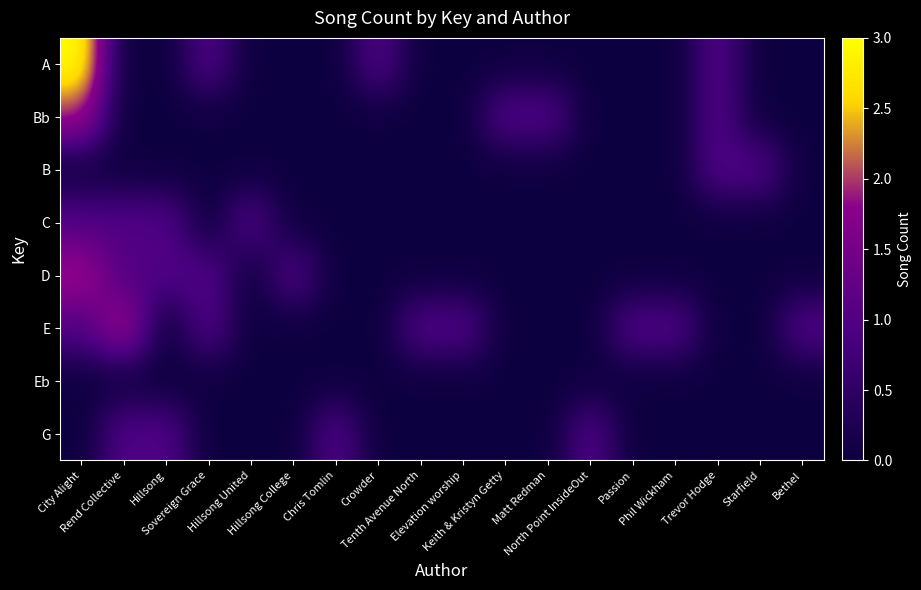

Reading right to left, list all the values displayed in this chart.

A: Bethel=0	Starfield=0	Trevor Hodge=1	Phil Wickham=0	Passion=0	North Point InsideOut=0	Matt Redman=0	Keith & Kristyn Getty=0	Elevation worship=0	Tenth Avenue North=0	Crowder=1	Chris Tomlin=0	Hillsong College=0	Hillsong United=0	Sovereign Grace=1	Hillsong=0	Rend Collective=0	City Alight=3
Bb: Bethel=0	Starfield=0	Trevor Hodge=1	Phil Wickham=0	Passion=0	North Point InsideOut=0	Matt Redman=1	Keith & Kristyn Getty=1	Elevation worship=0	Tenth Avenue North=0	Crowder=0	Chris Tomlin=0	Hillsong College=0	Hillsong United=0	Sovereign Grace=0	Hillsong=0	Rend Collective=0	City Alight=2
B: Bethel=0	Starfield=1	Trevor Hodge=1	Phil Wickham=0	Passion=0	North Point InsideOut=0	Matt Redman=0	Keith & Kristyn Getty=0	Elevation worship=0	Tenth Avenue North=0	Crowder=0	Chris Tomlin=0	Hillsong College=0	Hillsong United=0	Sovereign Grace=0	Hillsong=0	Rend Collective=0	City Alight=0
C: Bethel=0	Starfield=0	Trevor Hodge=0	Phil Wickham=0	Passion=0	North Point InsideOut=0	Matt Redman=0	Keith & Kristyn Getty=0	Elevation worship=0	Tenth Avenue North=0	Crowder=0	Chris Tomlin=0	Hillsong College=0	Hillsong United=1	Sovereign Grace=0	Hillsong=1	Rend Collective=1	City Alight=1
D: Bethel=0	Starfield=0	Trevor Hodge=0	Phil Wickham=0	Passion=0	North Point InsideOut=0	Matt Redman=0	Keith & Kristyn Getty=0	Elevation worship=0	Tenth Avenue North=0	Crowder=0	Chris Tomlin=0	Hillsong College=1	Hillsong United=0	Sovereign Grace=1	Hillsong=1	Rend Collective=1	City Alight=2
E: Bethel=1	Starfield=0	Trevor Hodge=0	Phil Wickham=1	Passion=1	North Point InsideOut=0	Matt Redman=0	Keith & Kristyn Getty=0	Elevation worship=1	Tenth Avenue North=1	Crowder=0	Chris Tomlin=0	Hillsong College=0	Hillsong United=0	Sovereign Grace=1	Hillsong=0	Rend Collective=2	City Alight=1
Eb: Bethel=0	Starfield=0	Trevor Hodge=0	Phil Wickham=0	Passion=0	North Point InsideOut=0	Matt Redman=0	Keith & Kristyn Getty=0	Elevation worship=0	Tenth Avenue North=0	Crowder=0	Chris Tomlin=0	Hillsong College=0	Hillsong United=0	Sovereign Grace=0	Hillsong=0	Rend Collective=0	City Alight=0
G: Bethel=0	Starfield=0	Trevor Hodge=0	Phil Wickham=0	Passion=0	North Point InsideOut=1	Matt Redman=0	Keith & Kristyn Getty=0	Elevation worship=0	Tenth Avenue North=0	Crowder=0	Chris Tomlin=1	Hillsong College=0	Hillsong United=0	Sovereign Grace=0	Hillsong=1	Rend Collective=1	City Alight=0